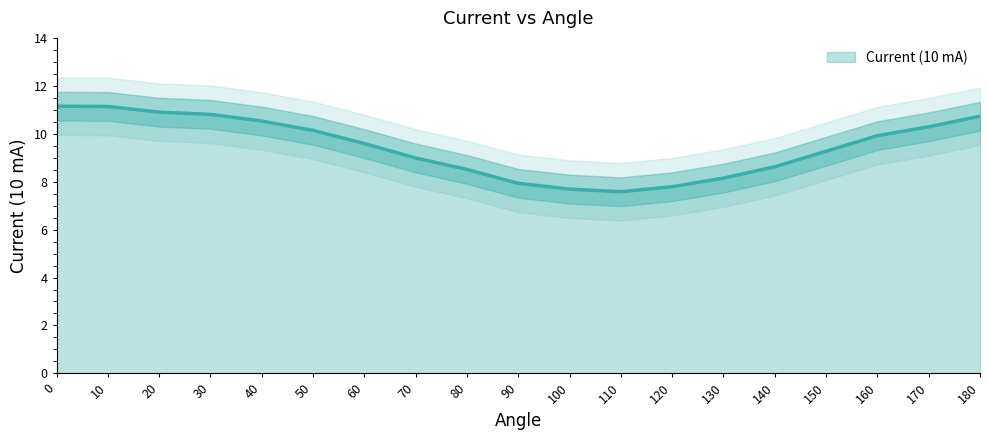

What is the change in value from 20 to 30?

-0.1